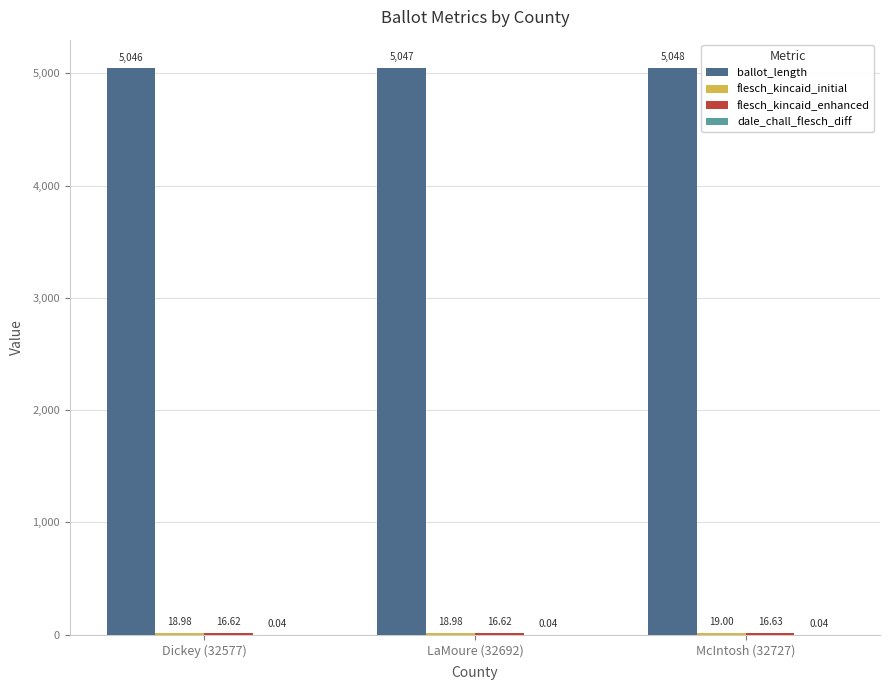

Between Dickey (32577) and LaMoure (32692), which series saw the biggest shift?

ballot_length